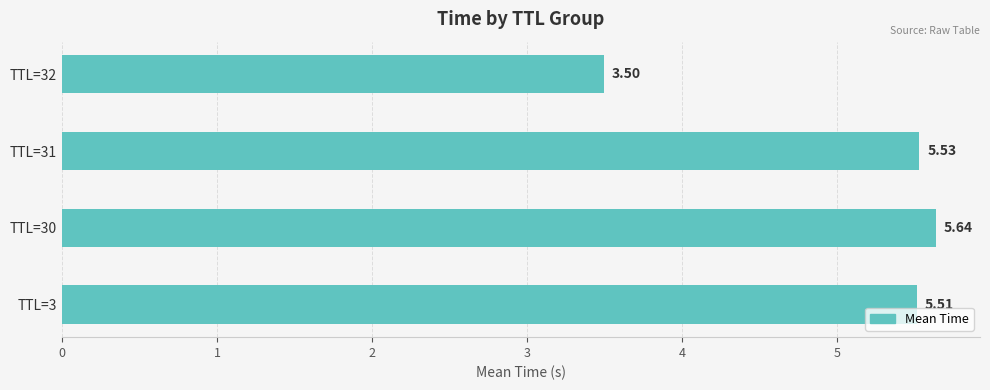

What is the ratio of the value at TTL=32 to the value at TTL=3?

0.6